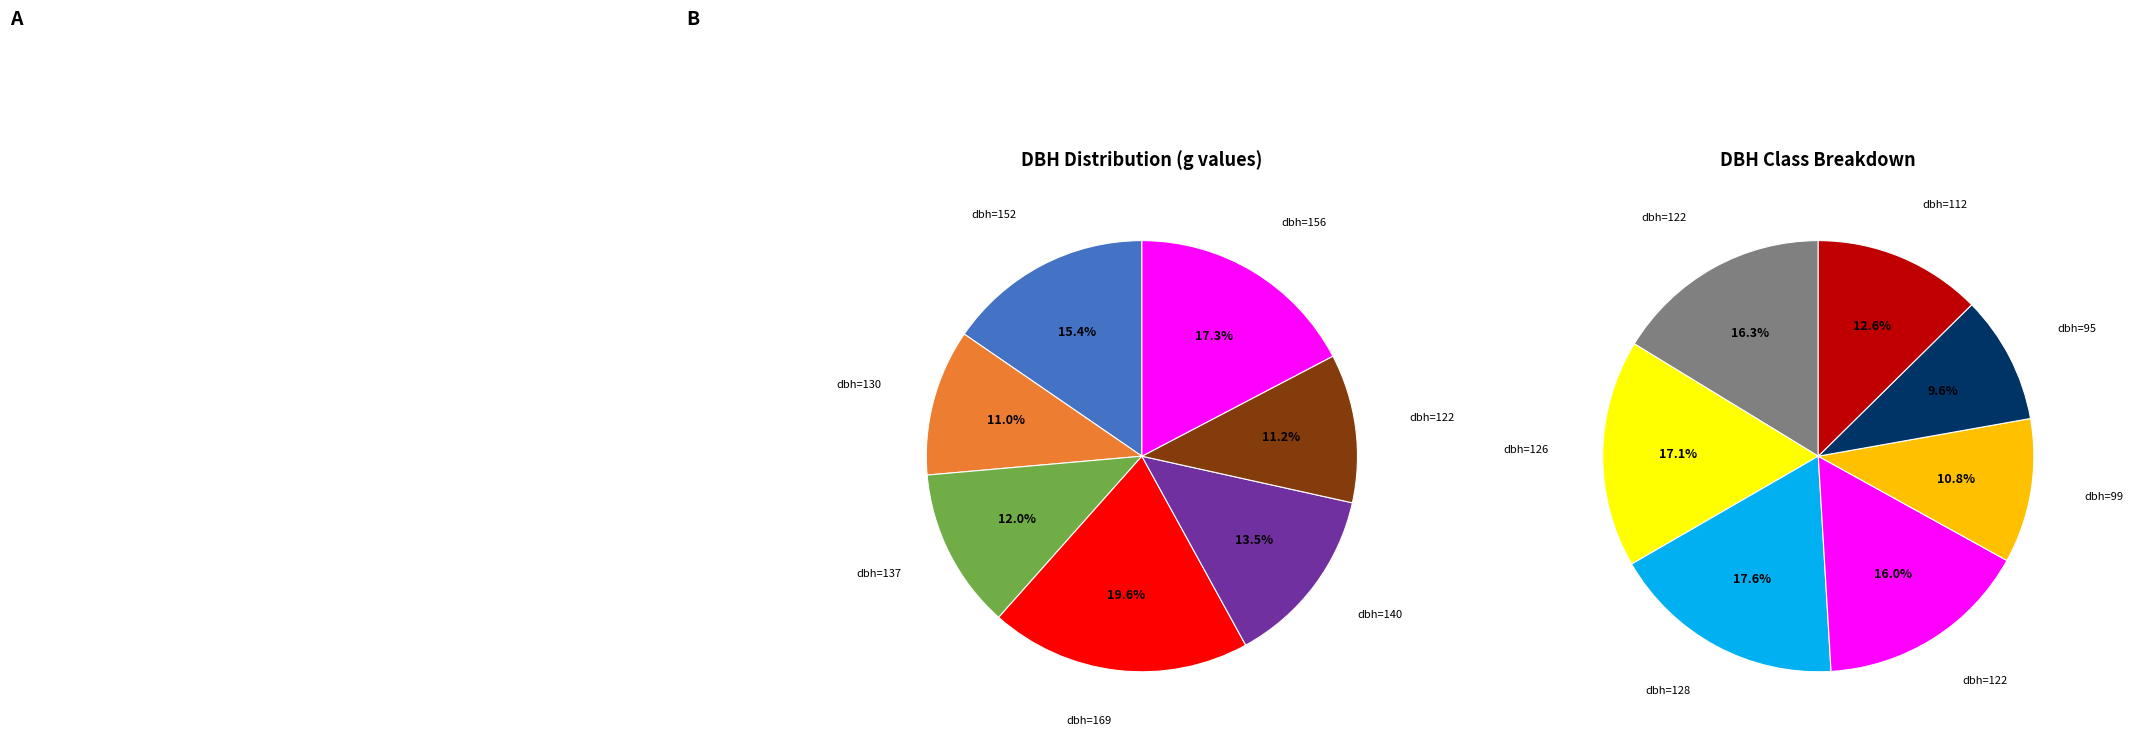

Does 99 represent more than half of the total?

No